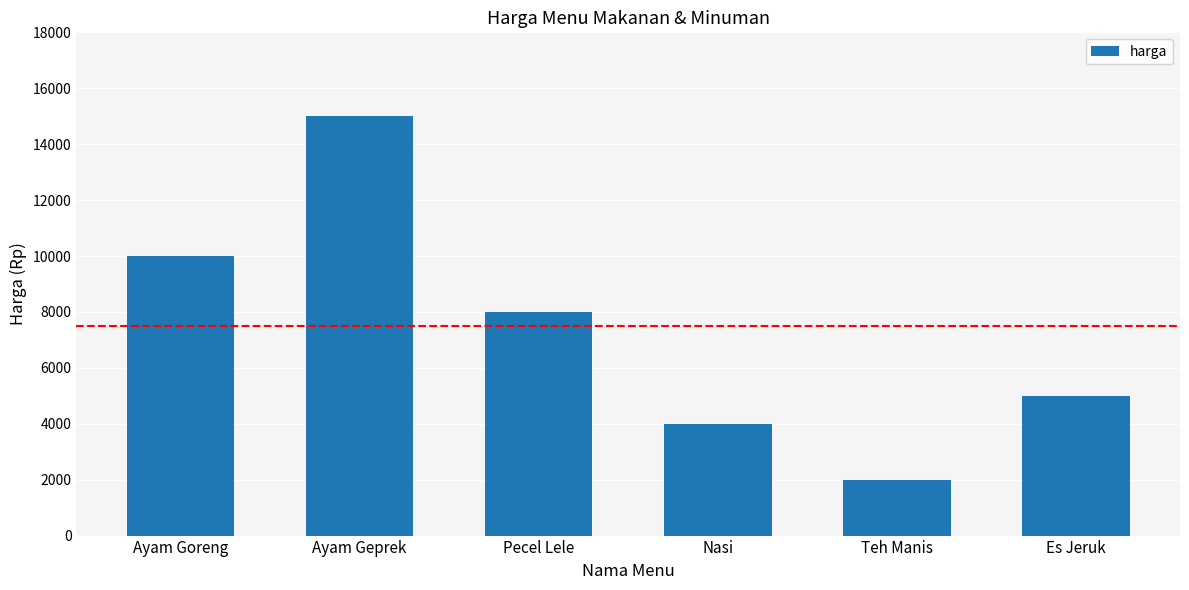

Is it true that the value at Es Jeruk is 5000?

True